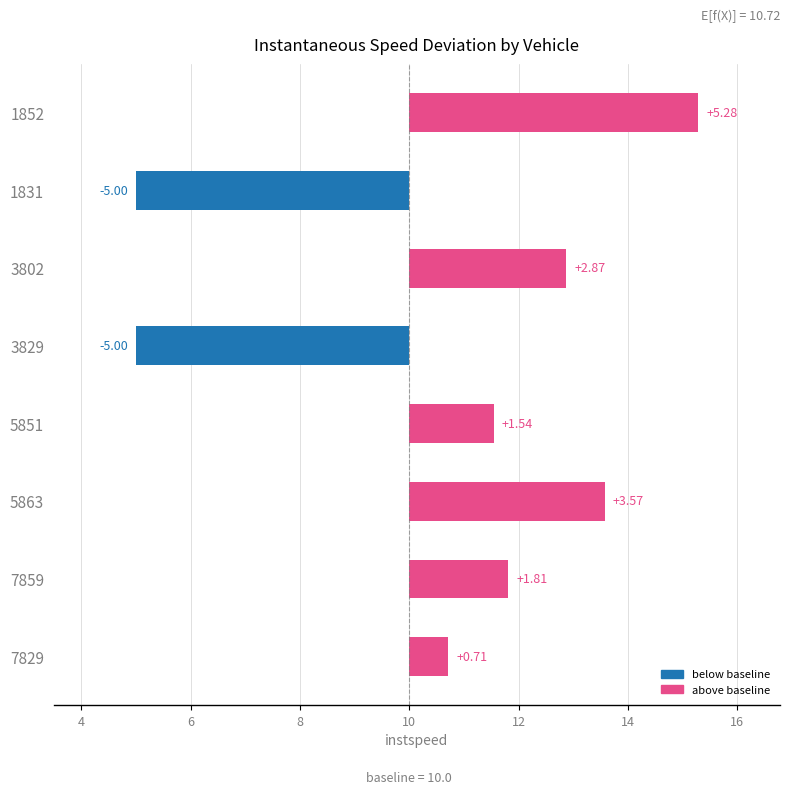

What is the difference between the maximum and minimum values?

10.3